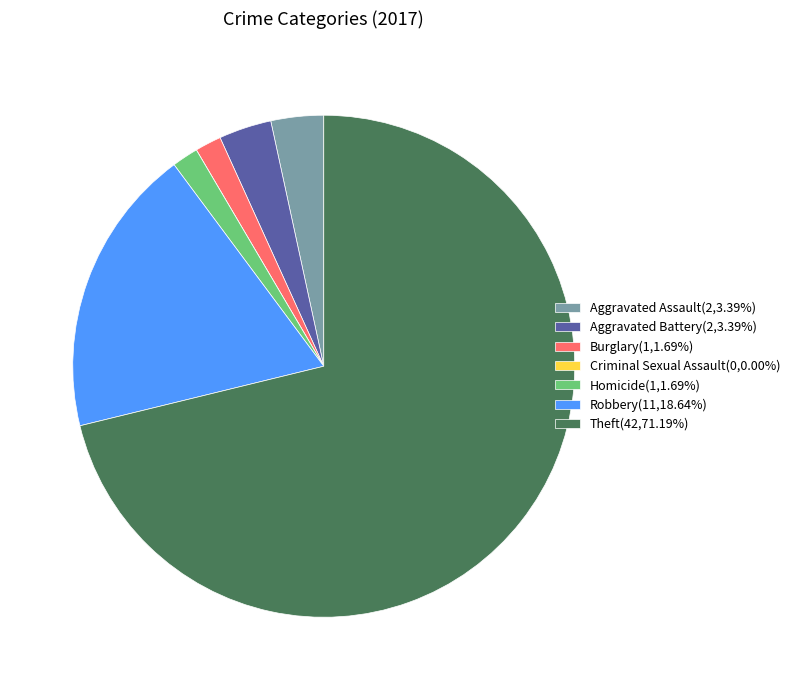

Is it true that Theft is 84% of the pie?

False